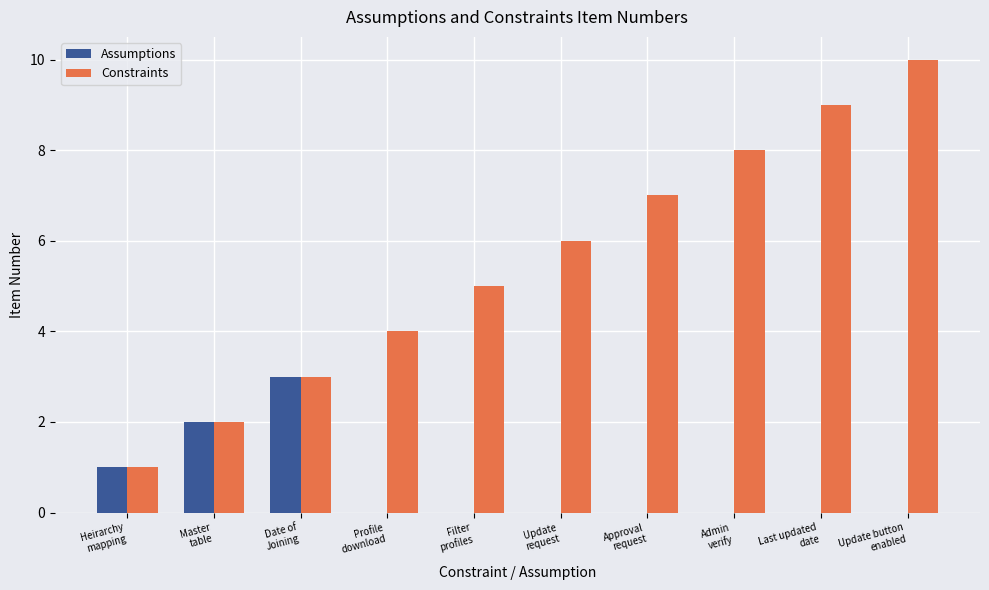

What is the sum of all Constraints values?

55